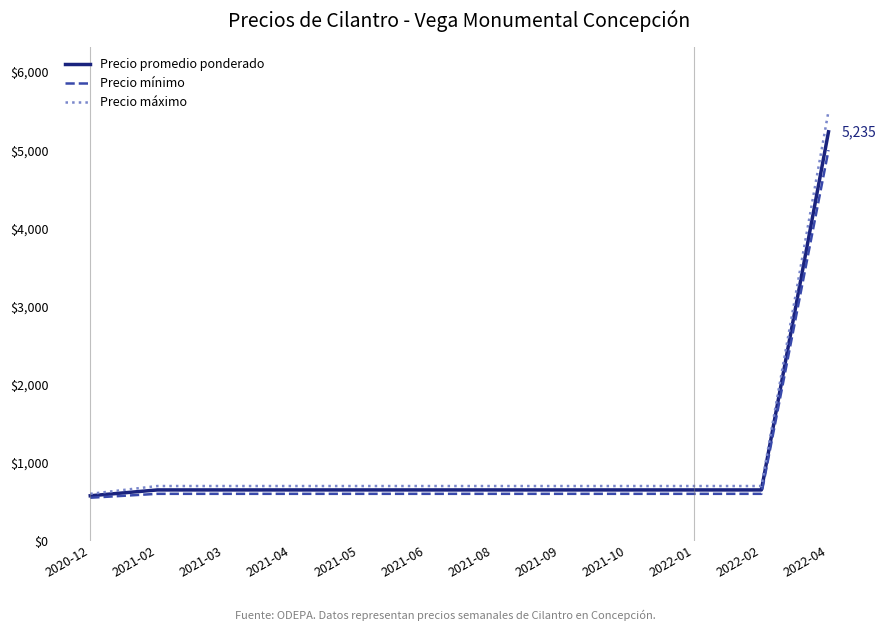

What is the minimum value shown in the chart?

550